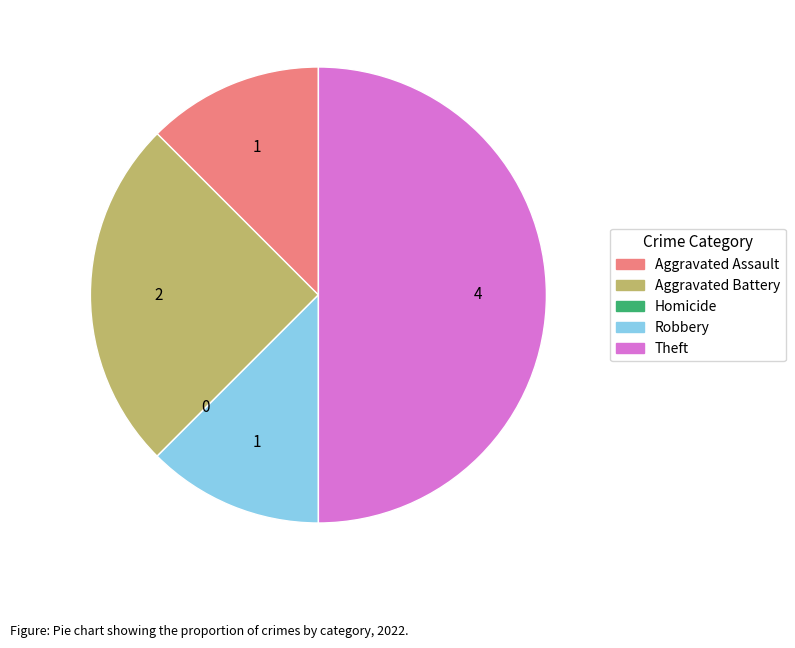

What is the largest slice in the pie chart?

Theft